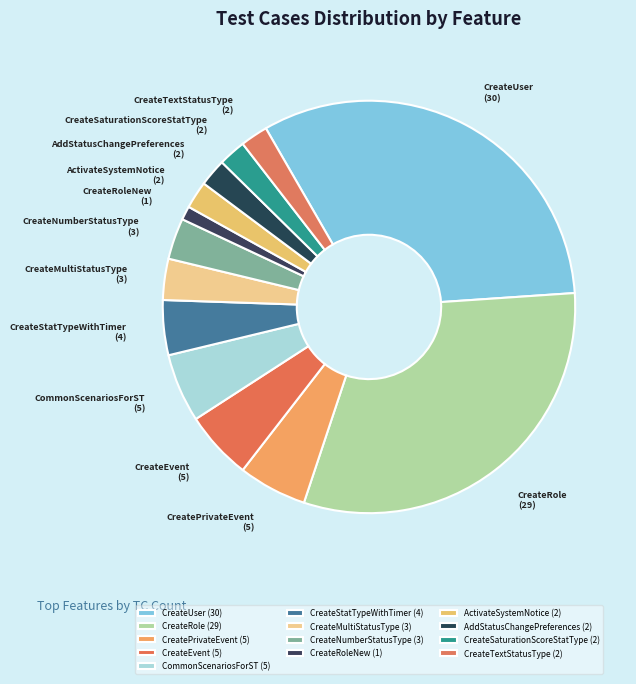

Does any single category account for the majority?

No